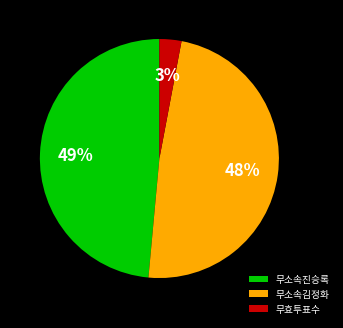

To the nearest percent, what is the difference between the 무효투표수 and 무소속진승록 slice percentages?

46%